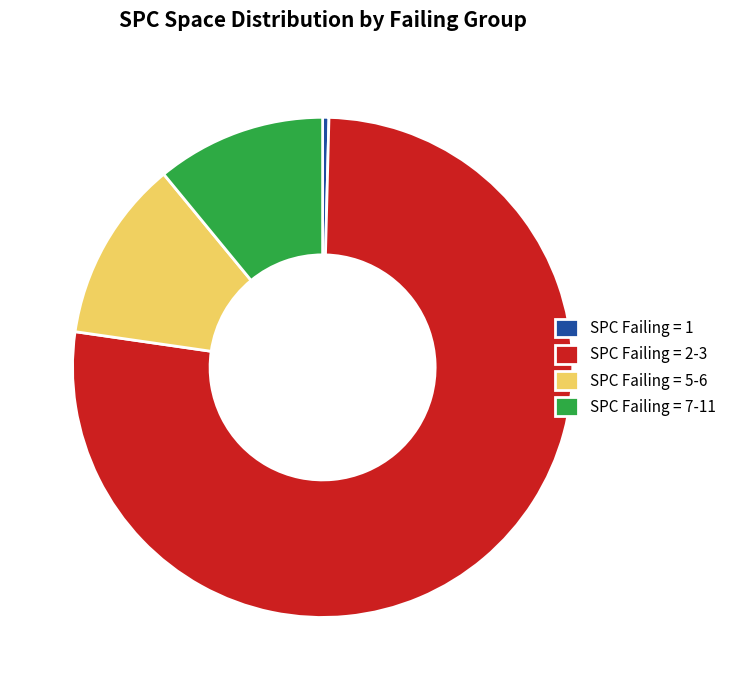

Is there a majority slice in this chart?

Yes